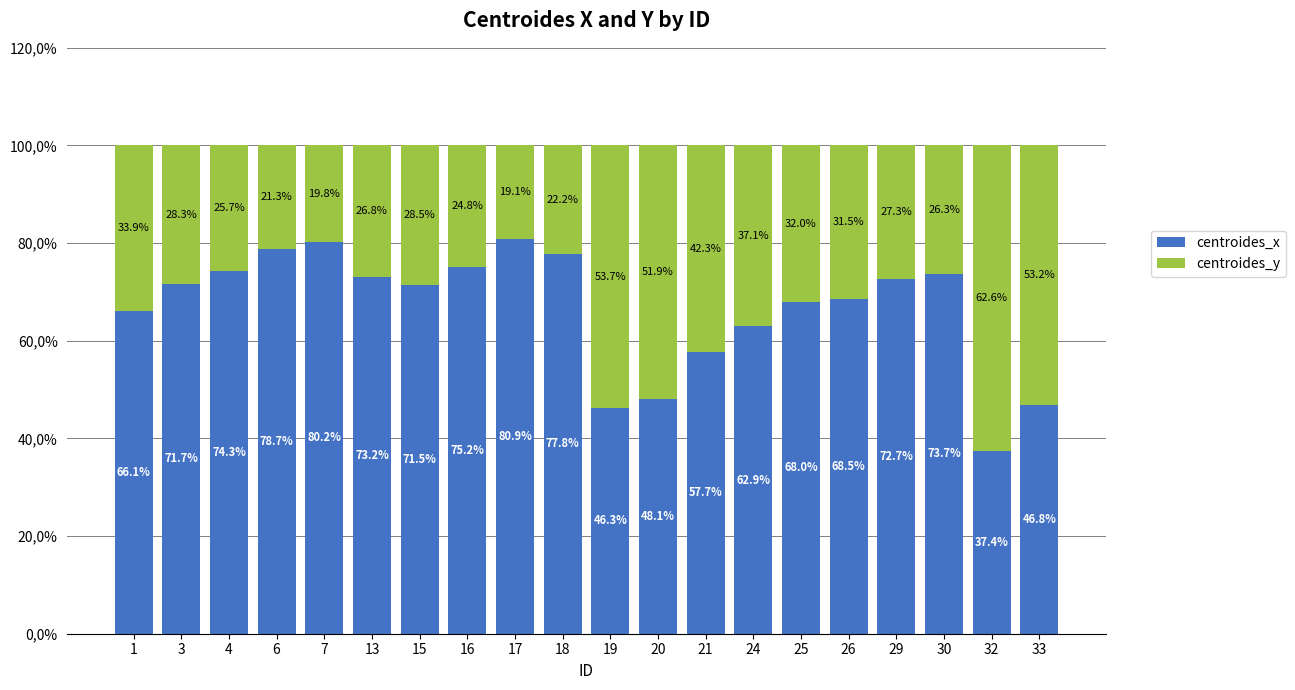

Does the chart contain stacked bars?

Yes